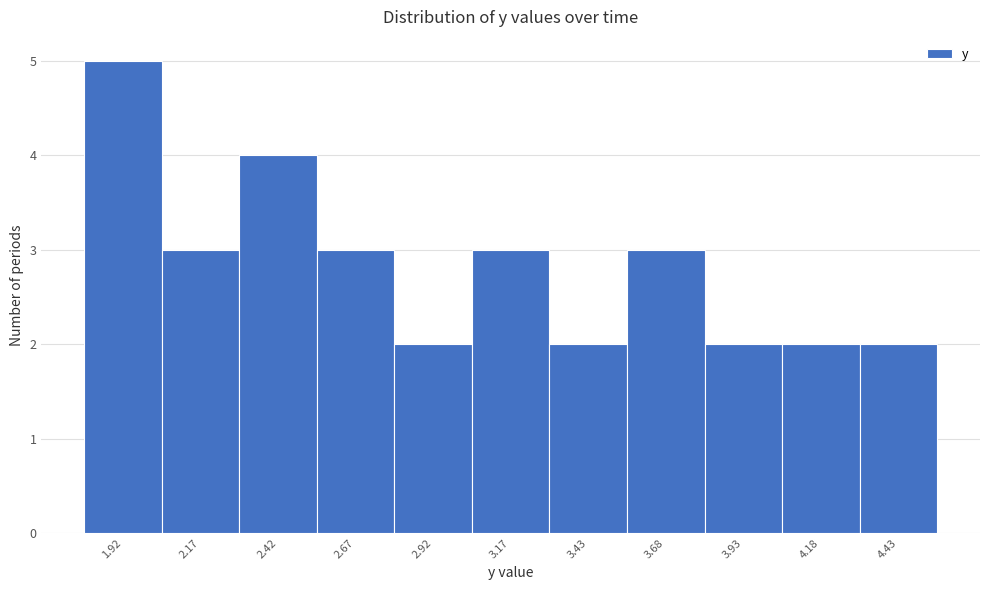

Reading left to right, list all the values displayed in this chart.

1.92=5	2.17=3	2.42=4	2.67=3	2.92=2	3.17=3	3.43=2	3.68=3	3.93=2	4.18=2	4.43=2